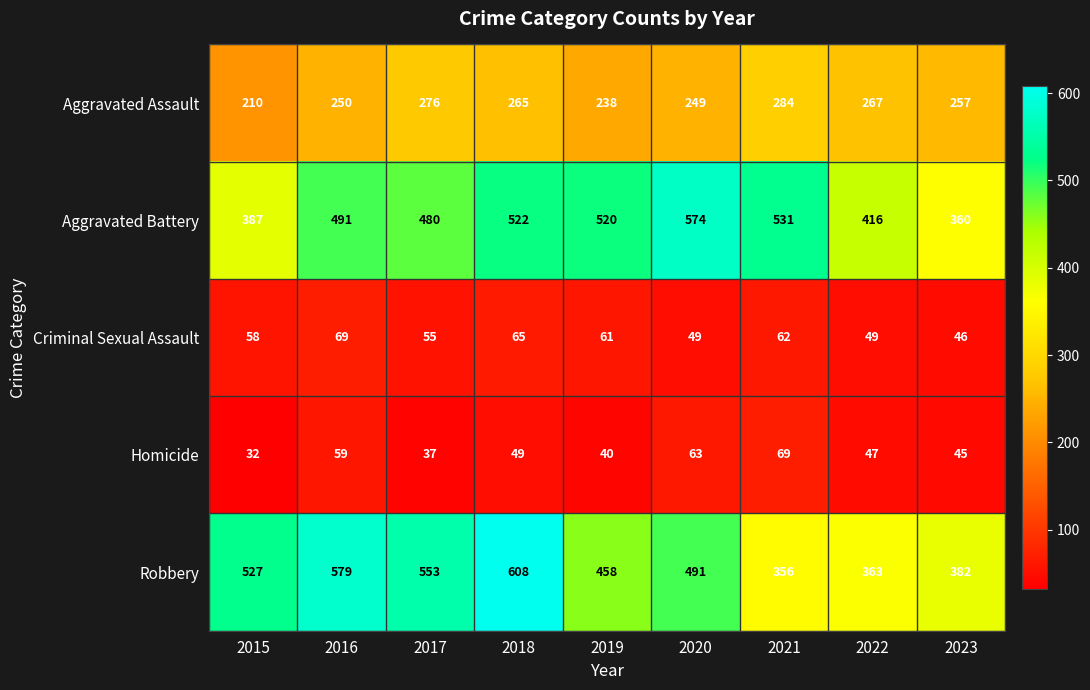

True or false: Criminal Sexual Assault has a value of 58 at 2015.

True